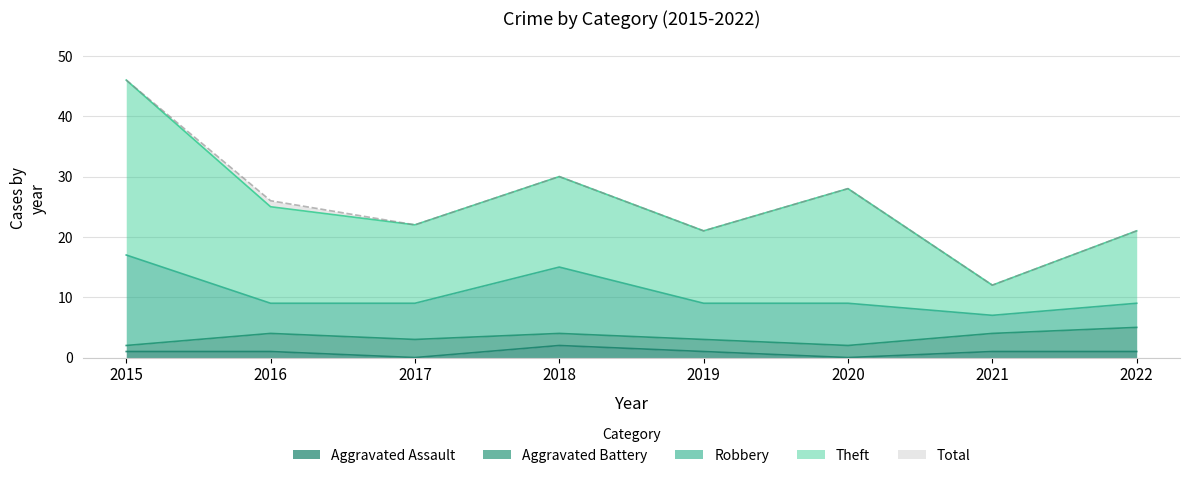

What is the value of the Theft point at the 3rd from the left?

13